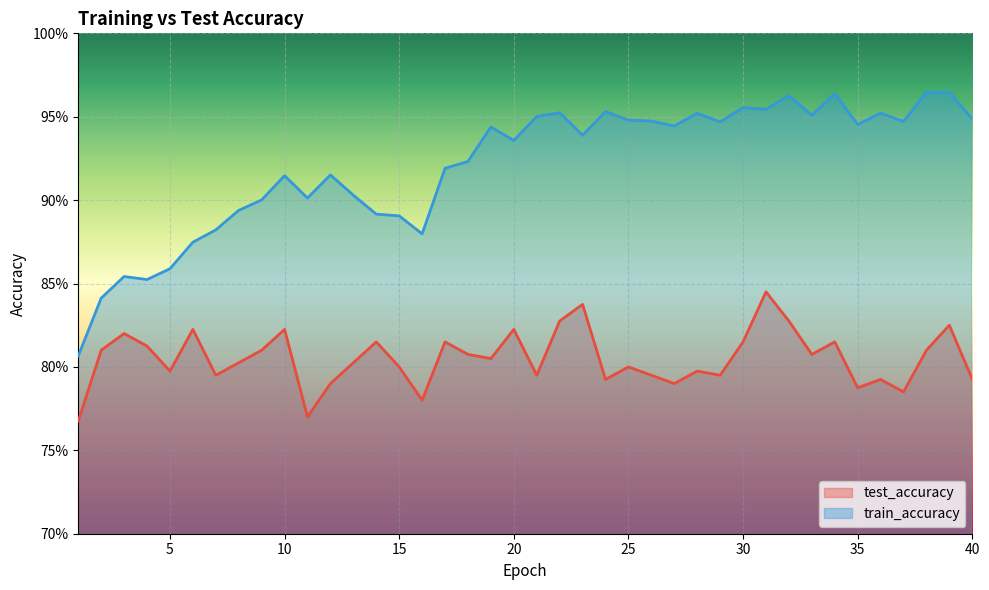

True or false: test_accuracy has a value of 1.4 at 23.

False